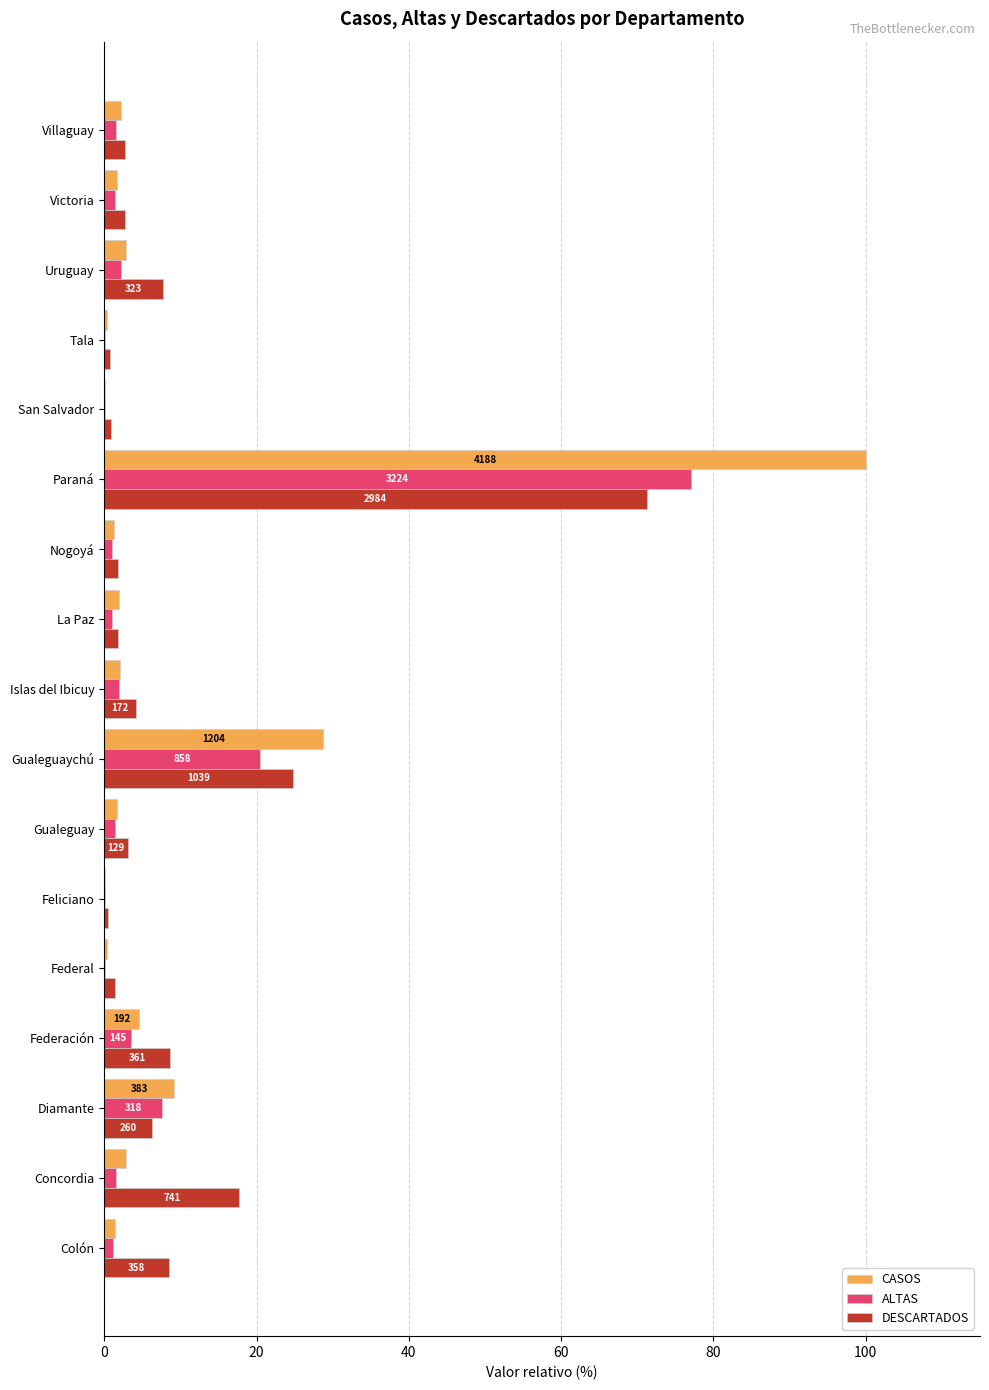

What is the approximate value of ALTAS at Paraná?

77.0